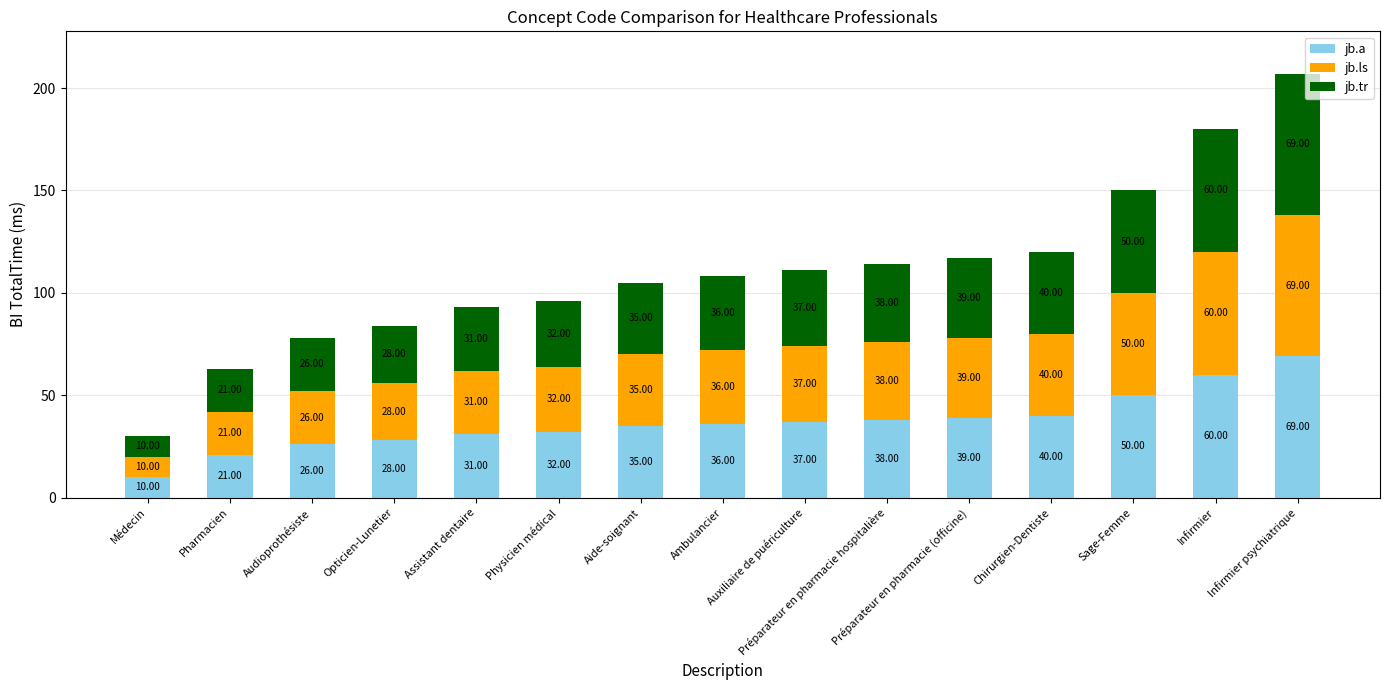

What are all the series names shown in the legend?

jb.a, jb.ls, jb.tr